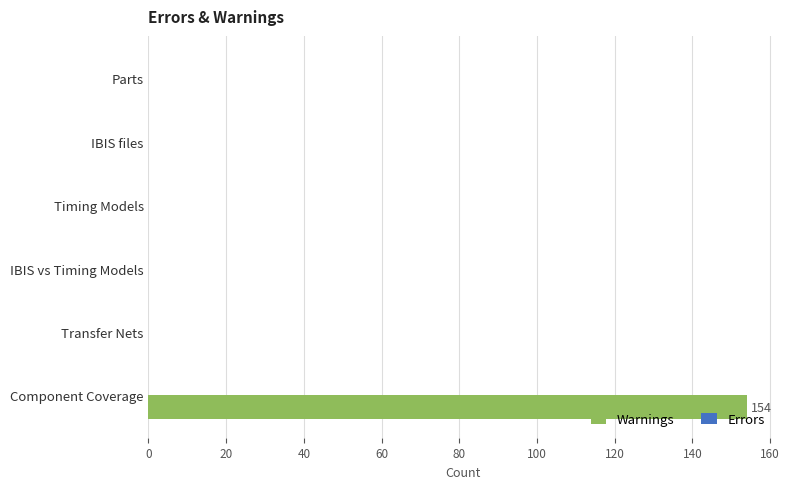

The chart shows a value of 0 at Transfer Nets. True or false?

True